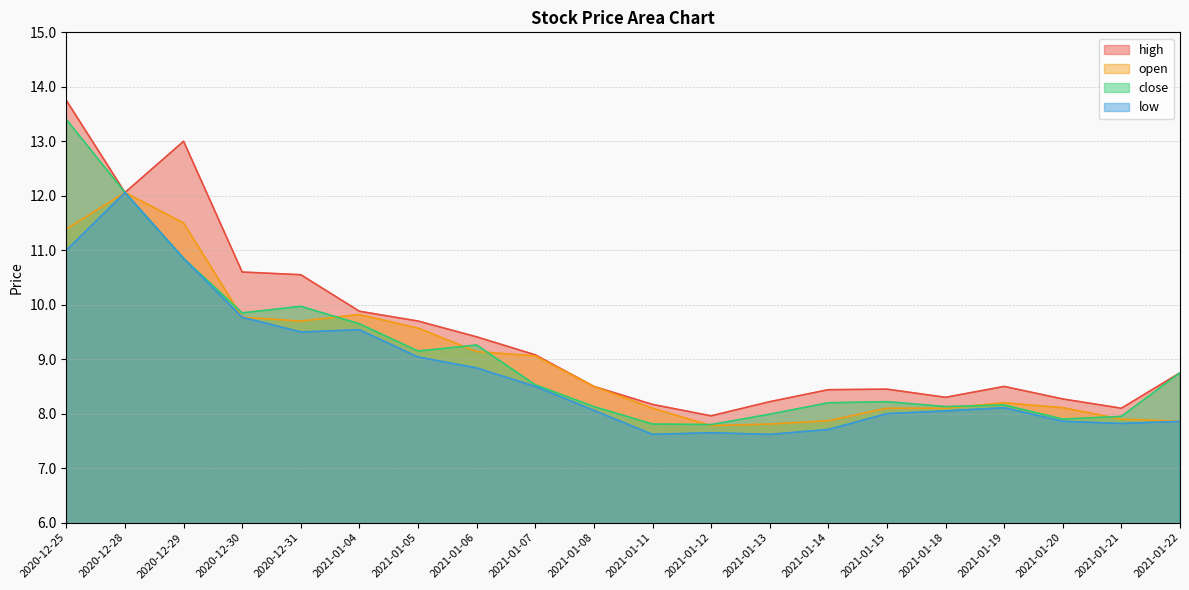

Reading left to right, transcribe all the data shown in this chart.

high: 13.8	12.1	13.0	10.6	10.6	9.9	9.7	9.4	9.1	8.5	8.2	8.0	8.2	8.4	8.4	8.3	8.5	8.3	8.1	8.8
open: 11.4	12.1	11.5	9.8	9.7	9.8	9.6	9.1	9.1	8.5	8.1	7.8	7.8	7.9	8.1	8.1	8.2	8.1	7.9	7.9
close: 13.4	12.1	10.8	9.8	10.0	9.7	9.2	9.3	8.5	8.1	7.8	7.8	8.0	8.2	8.2	8.1	8.2	7.9	8.0	8.8
low: 11.0	12.1	10.8	9.8	9.5	9.5	9.0	8.8	8.5	8.1	7.6	7.7	7.6	7.7	8.0	8.1	8.1	7.9	7.8	7.9